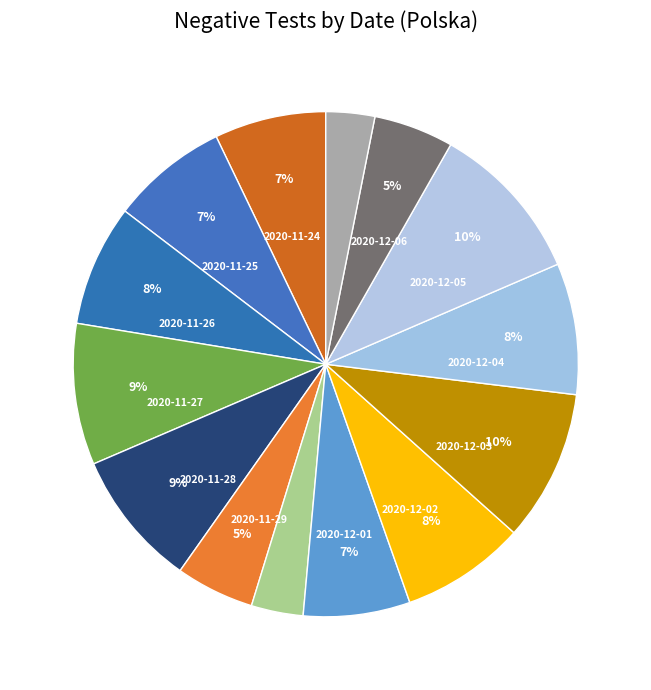

Which category has the biggest portion of the pie?

2020-12-05